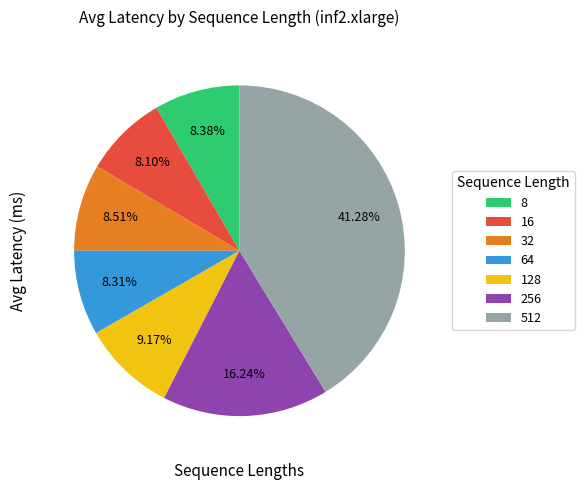

Which has a higher value, 32 or 256?

256